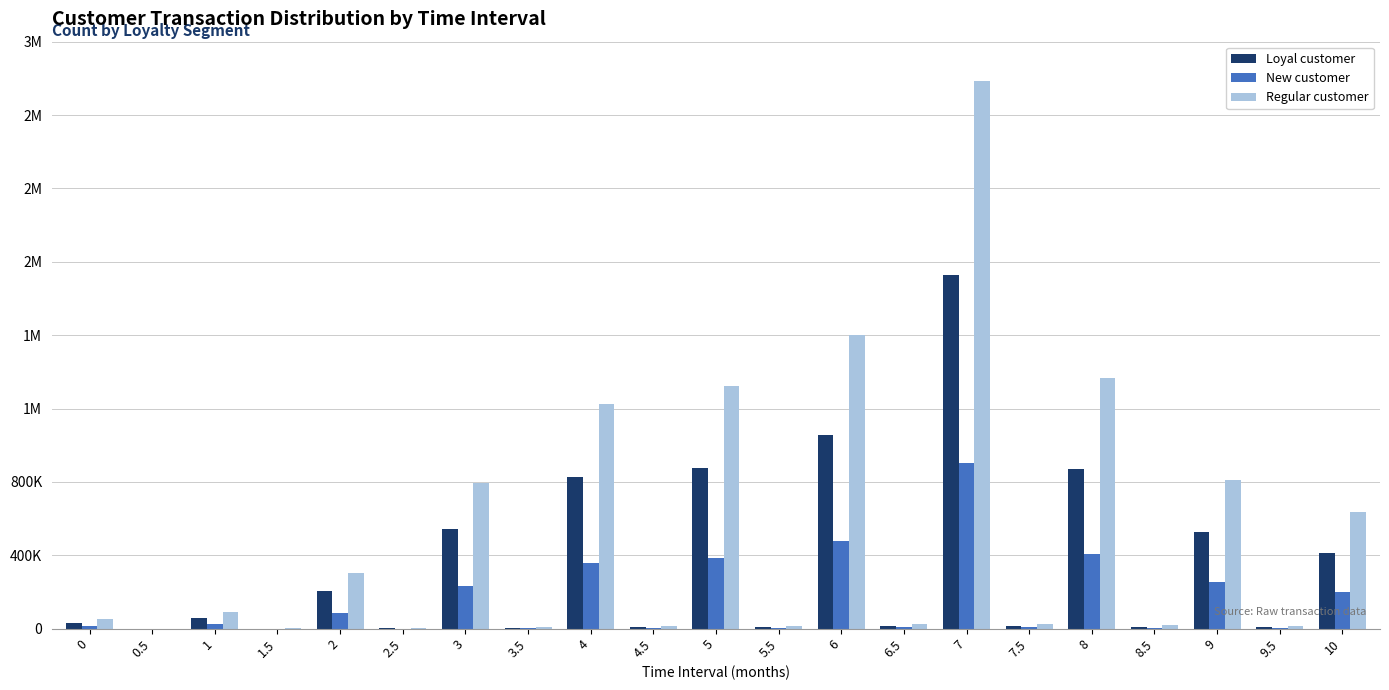

Are the bars grouped side by side (vs. stacked)?

Yes